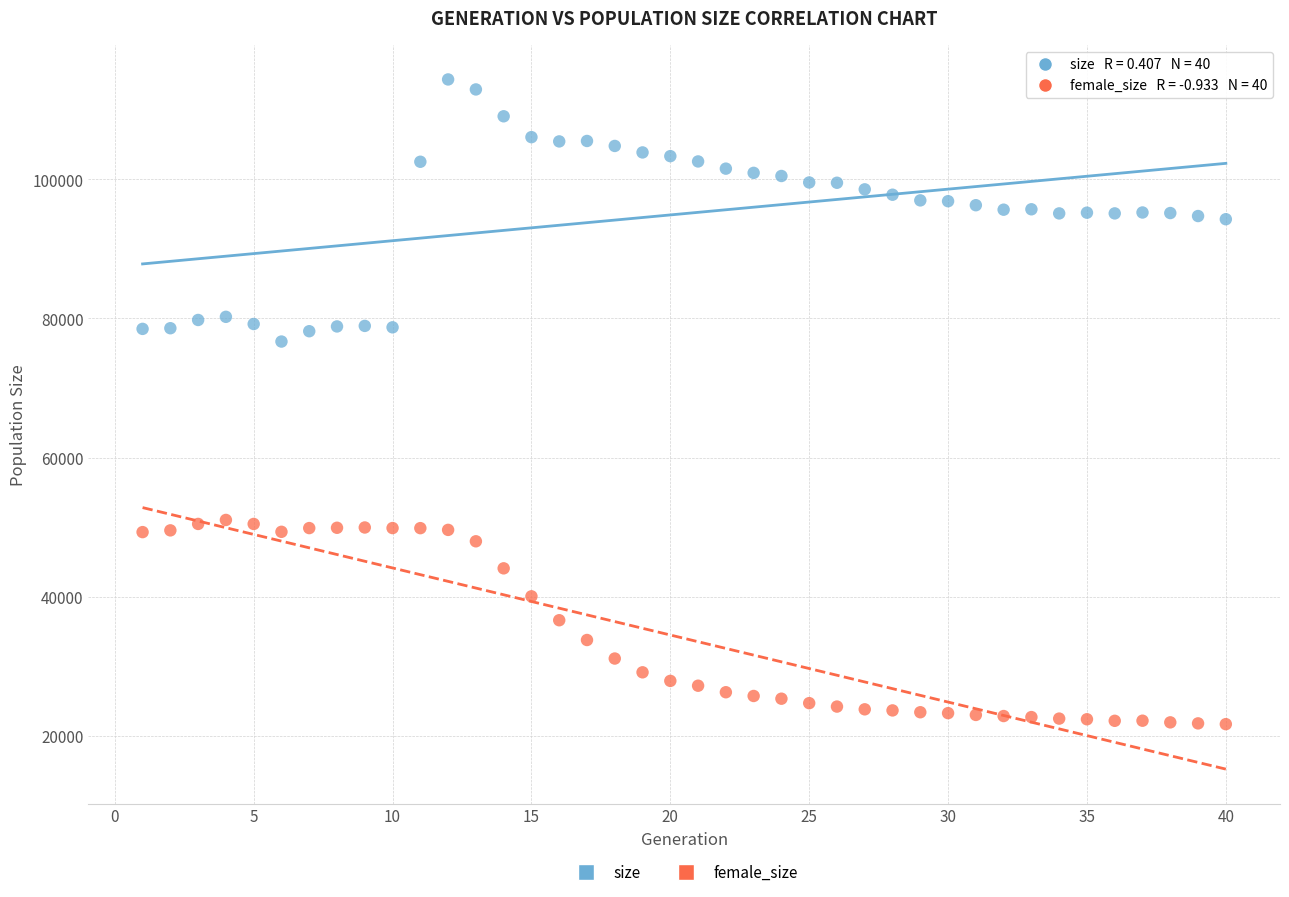

Across all data points, what is the range of X values (max minus min)?

39